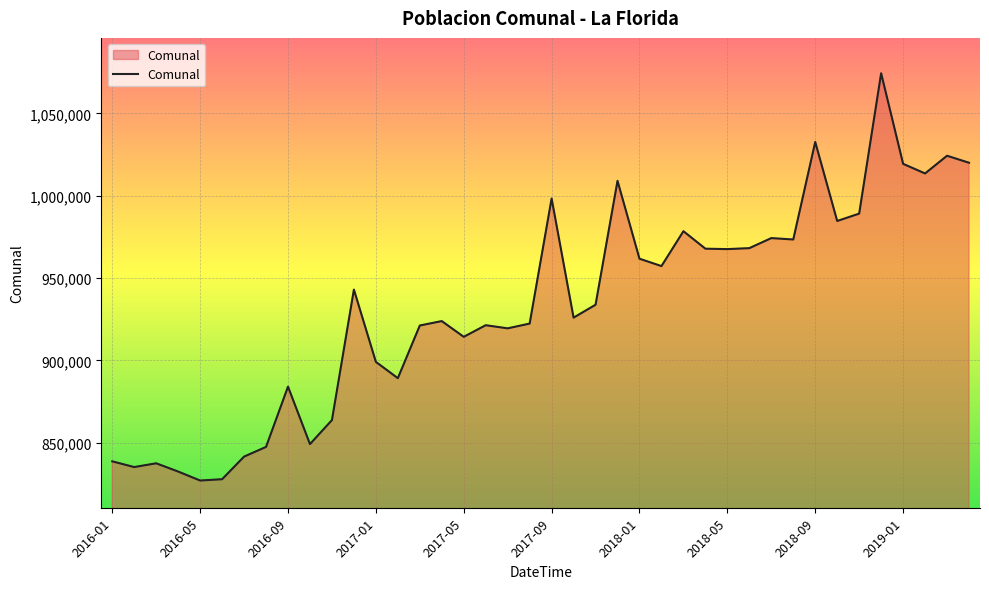

What is the difference between the maximum and minimum values?

247492